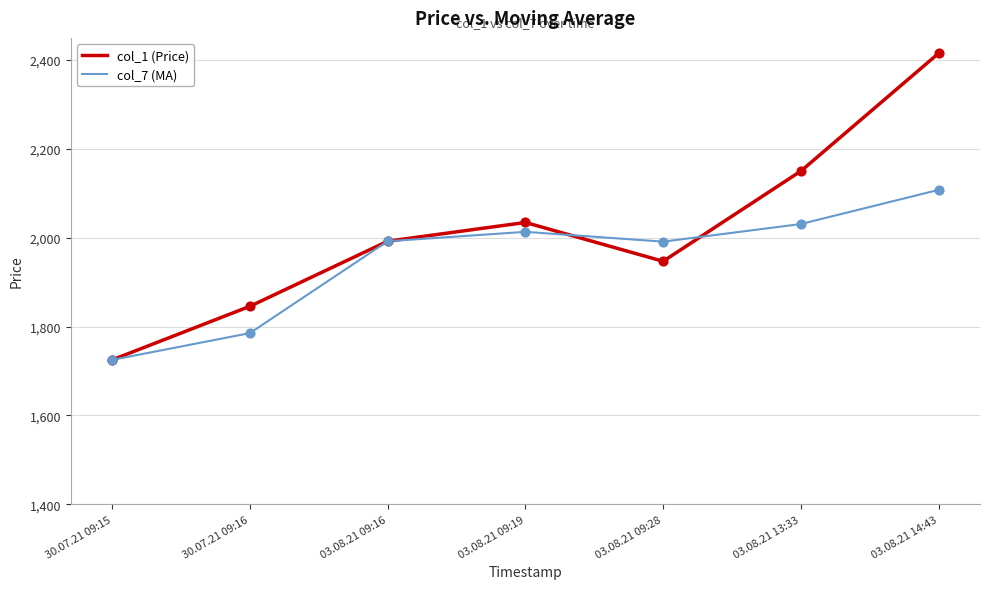

Which series has the widest spread of values?

col_1 (Price)